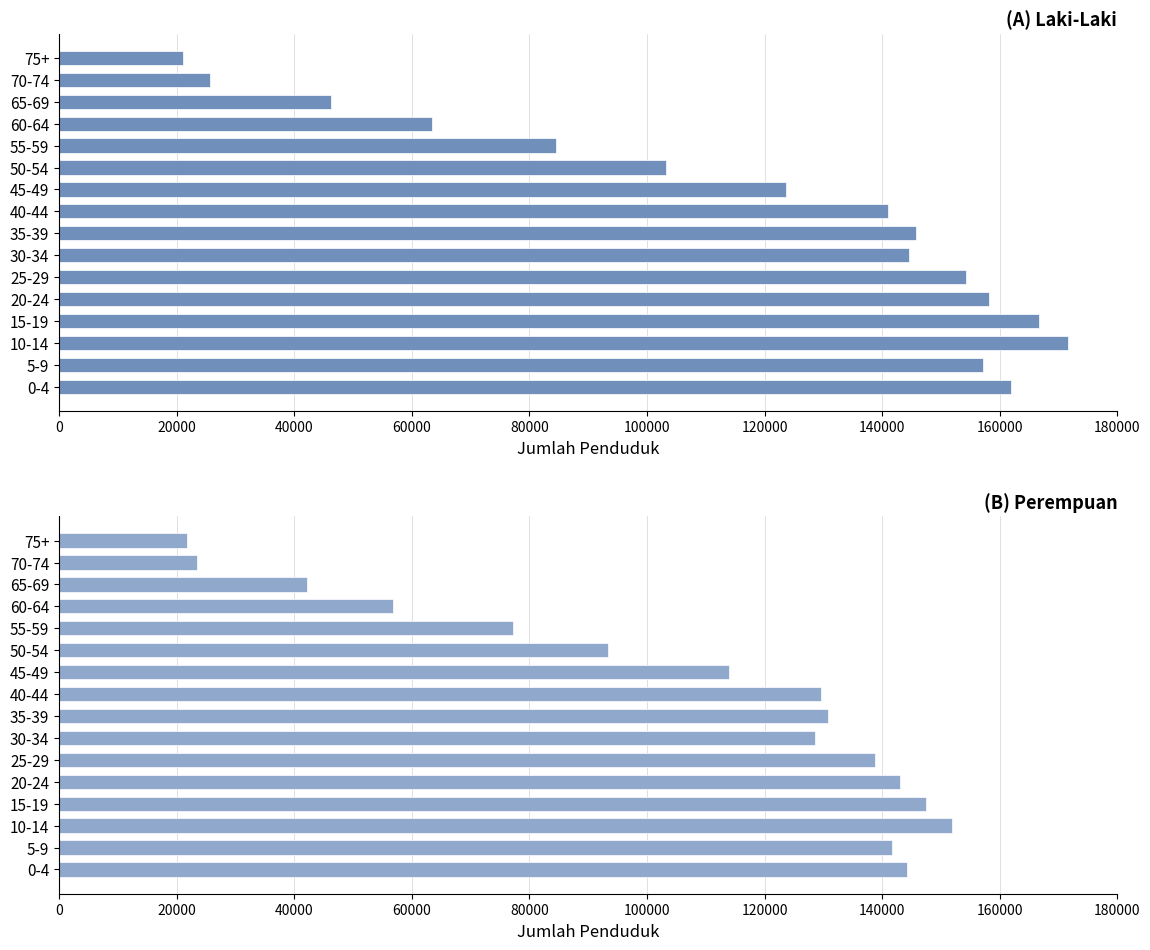

What is the maximum value for Perempuan?

151855